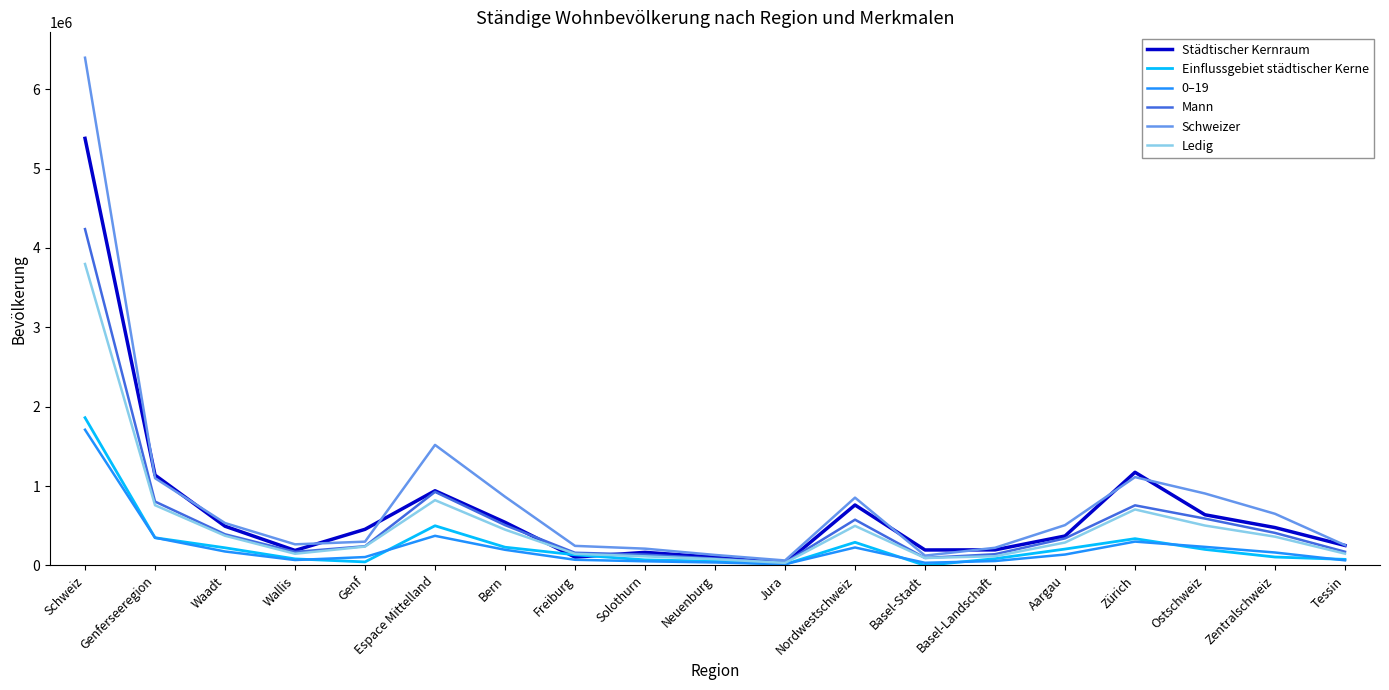

At which category does the chart reach its peak across all series?

Schweiz